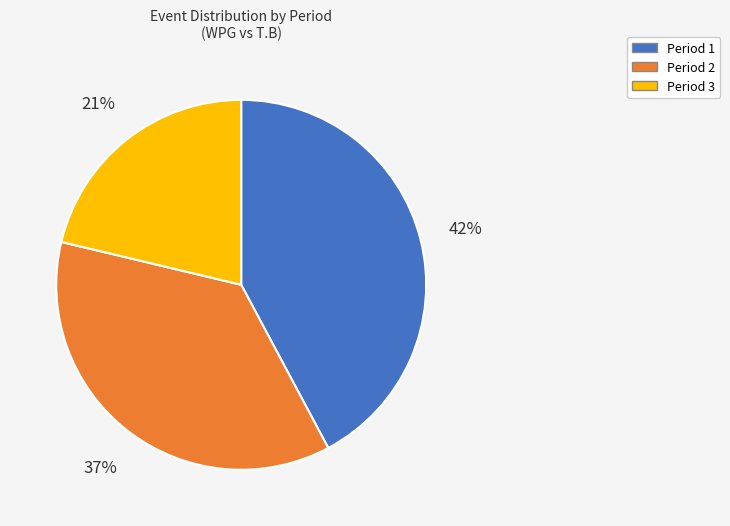

Between Period 3 and Period 2, which is larger?

Period 2